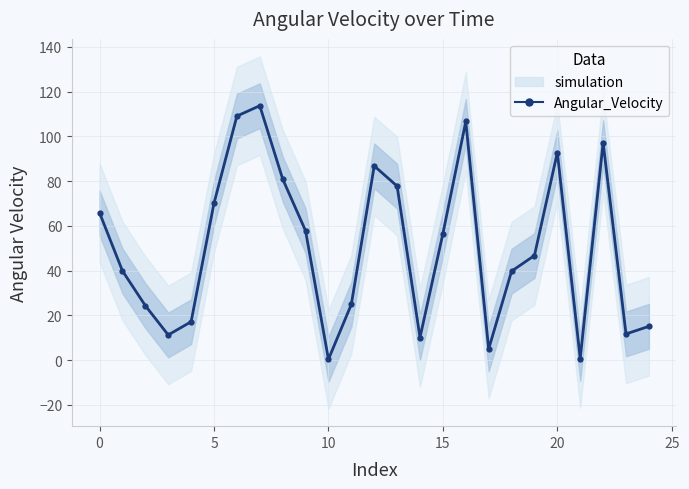

The chart shows a value of 11.7 at 23. True or false?

True